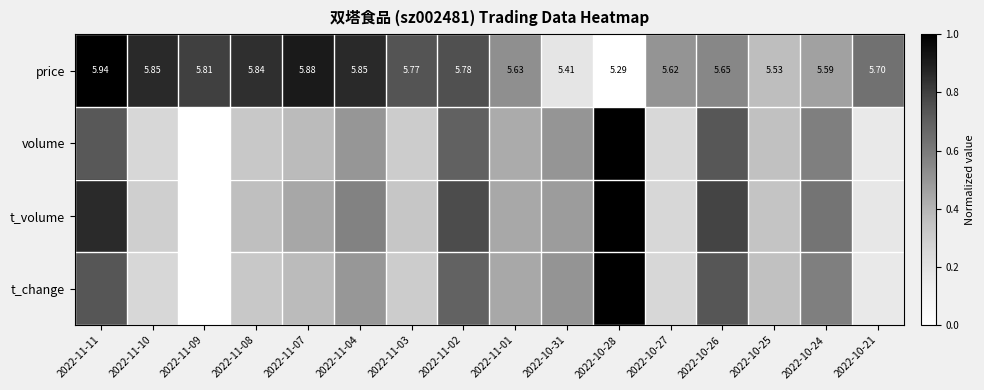

Which has a higher value, 2022-11-09 or 2022-10-26?

2022-11-09